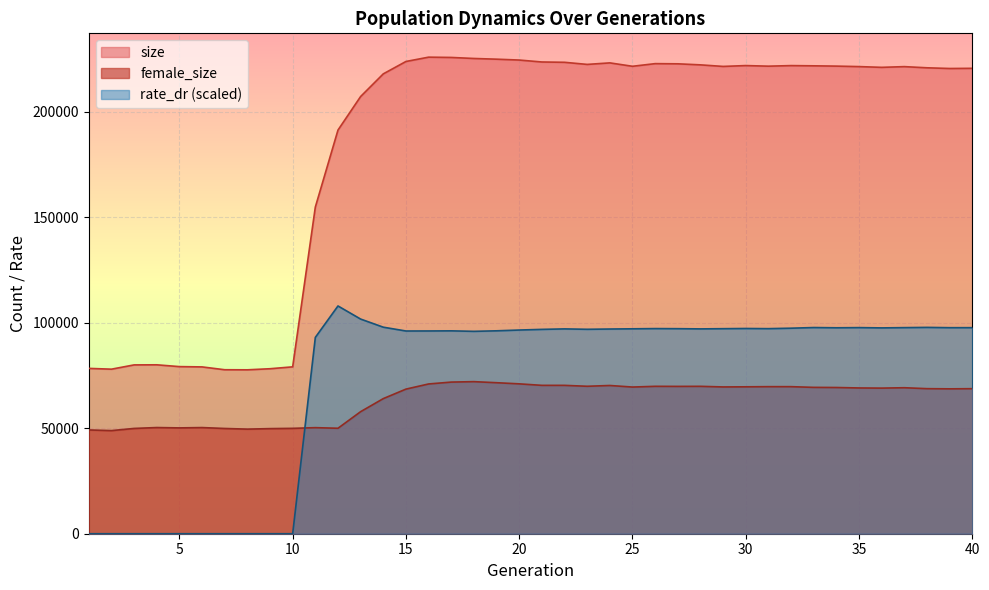

Is the value of female_size at 20 greater than the value of rate_dr at 36?

No